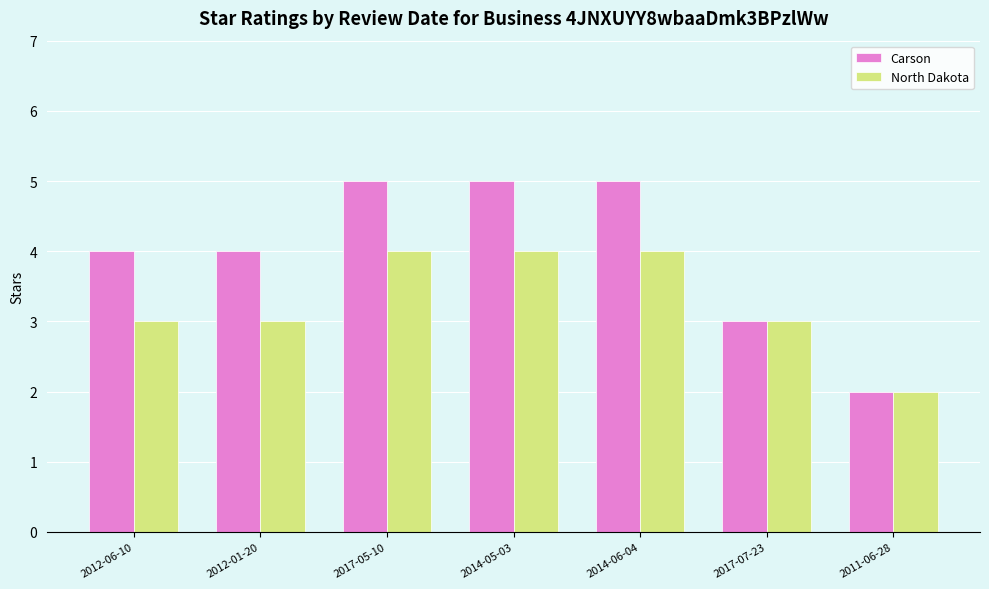

Rank the series at 2014-06-04 from highest to lowest value.

Carson, North Dakota